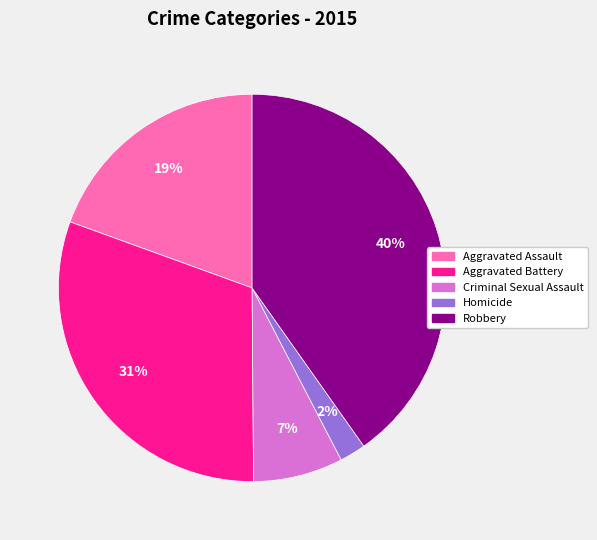

Does any single category account for the majority?

No